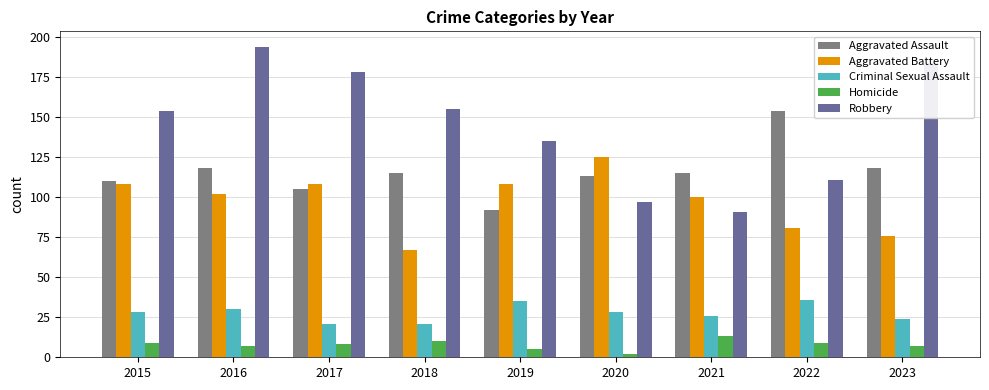

Which series has the largest total across all categories?

Robbery